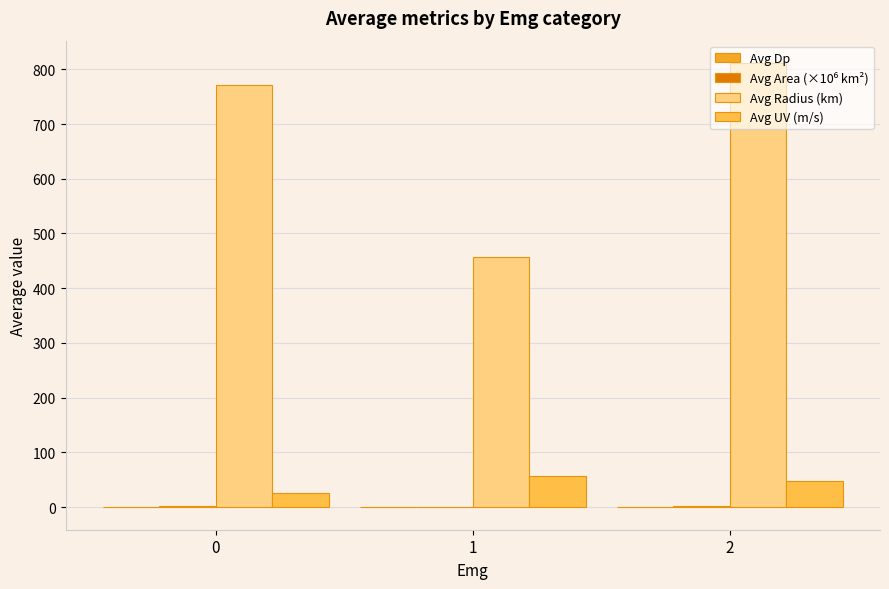

What is the maximum value for Avg UV (m/s)?

56.4